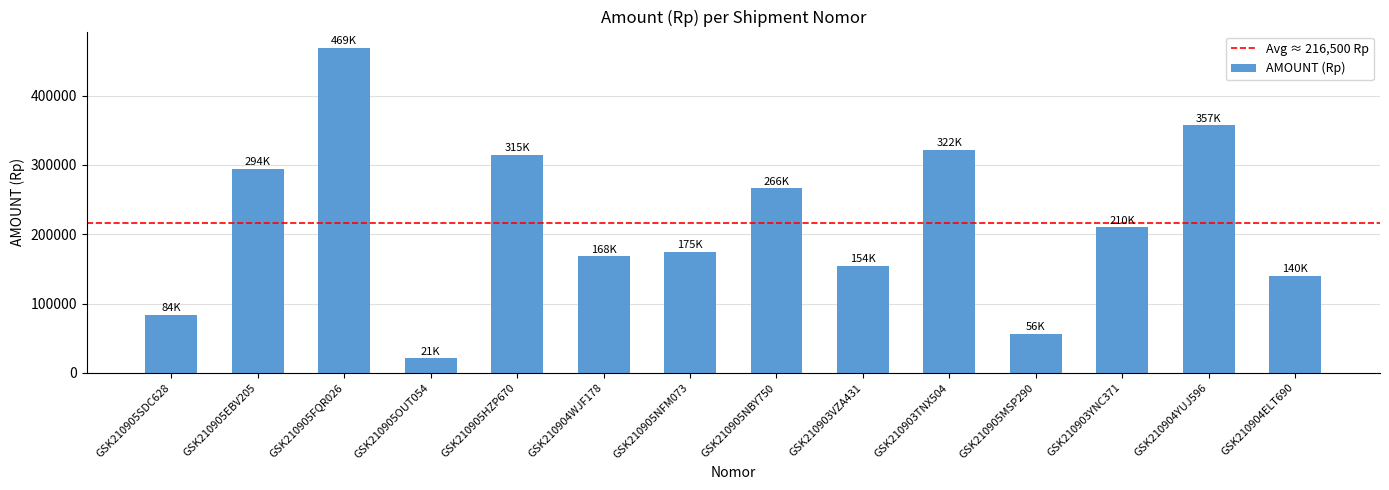

What is the change in value from GSK210905FQR026 to GSK210903TNX504?

-147000